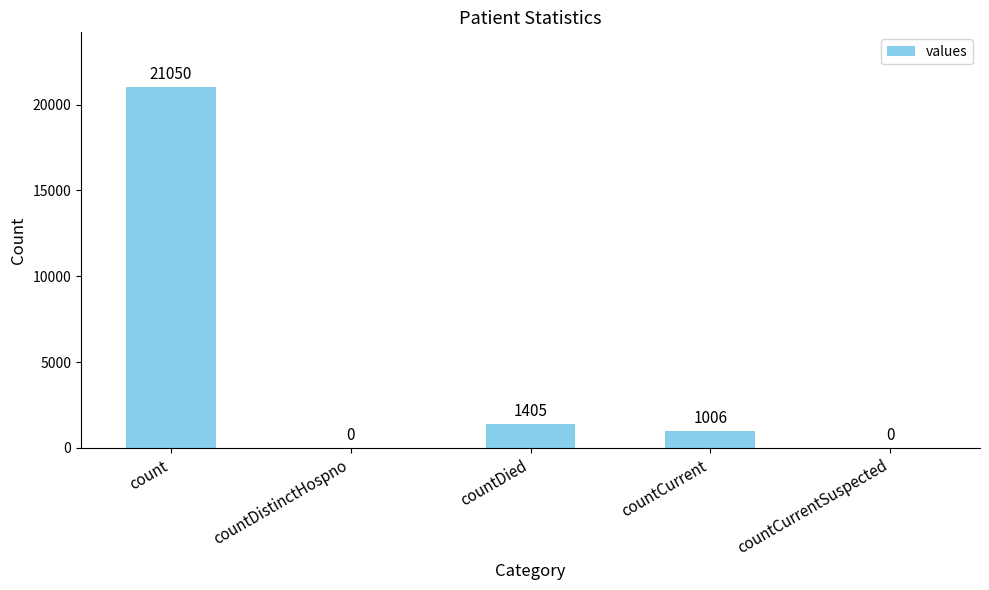

How many series are shown in this chart?

1